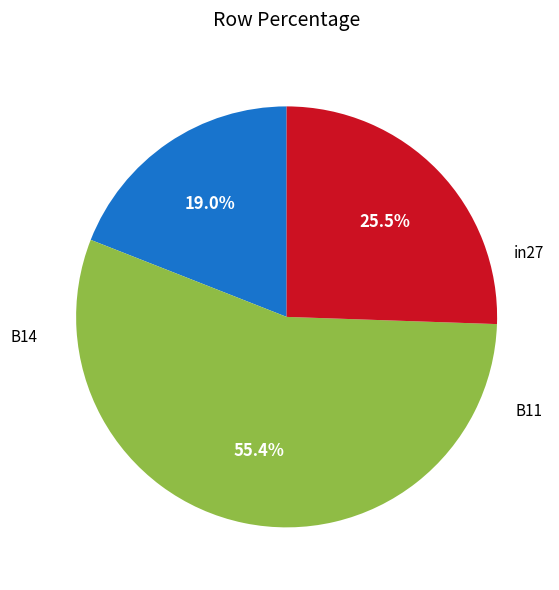

How many slices are in this pie chart?

3